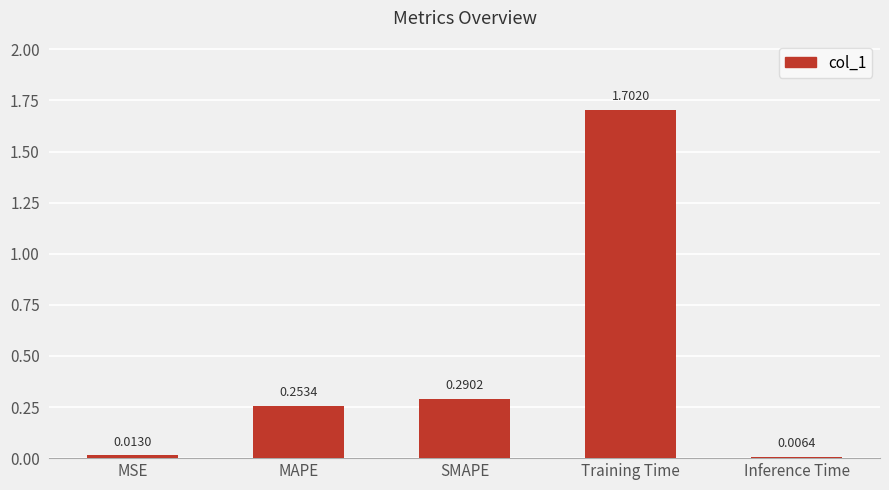

What is the sum of the values at SMAPE and Training Time?

2.0